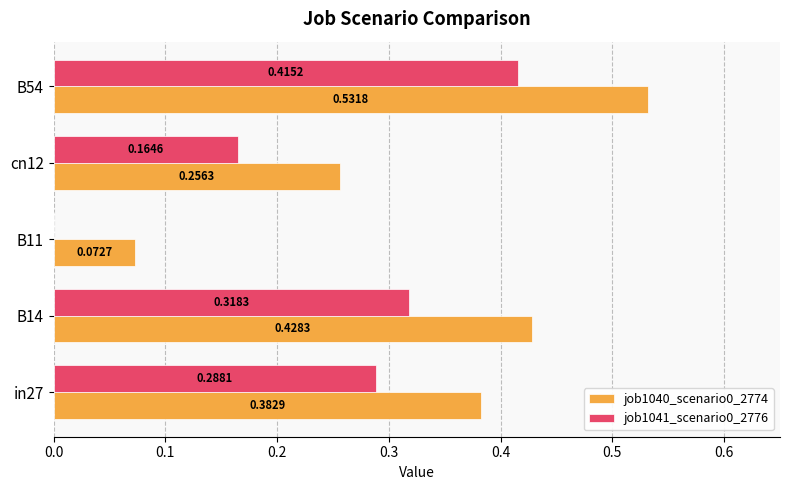

How many values in the job1041_scenario0_2776 series exceed 0?

4